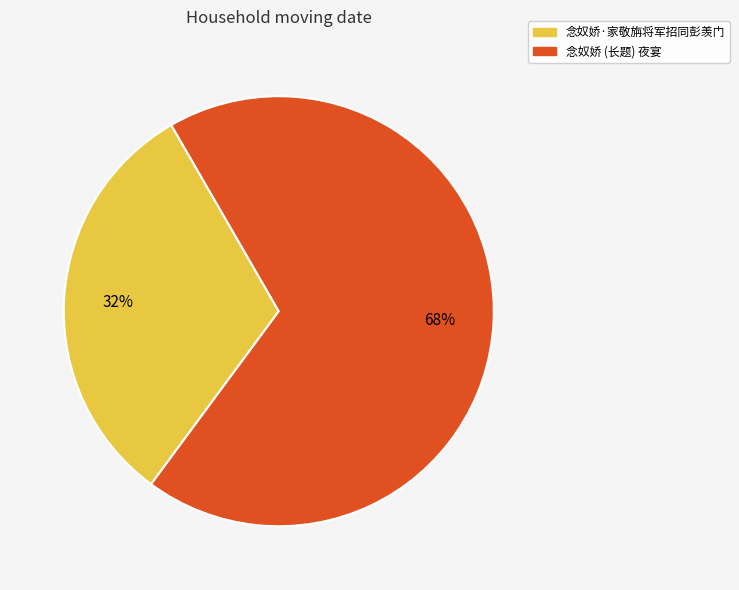

To the nearest percent, what is the average slice percentage?

50%